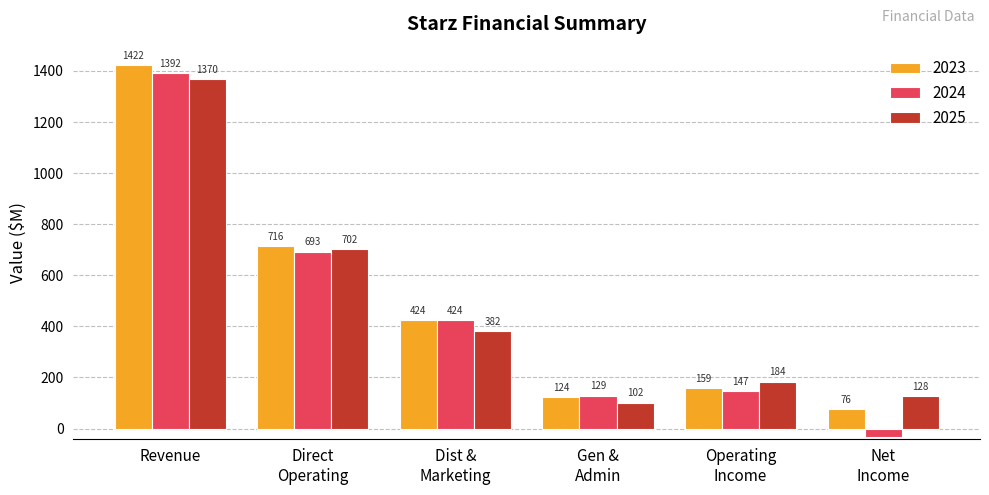

Does the chart contain stacked bars?

No